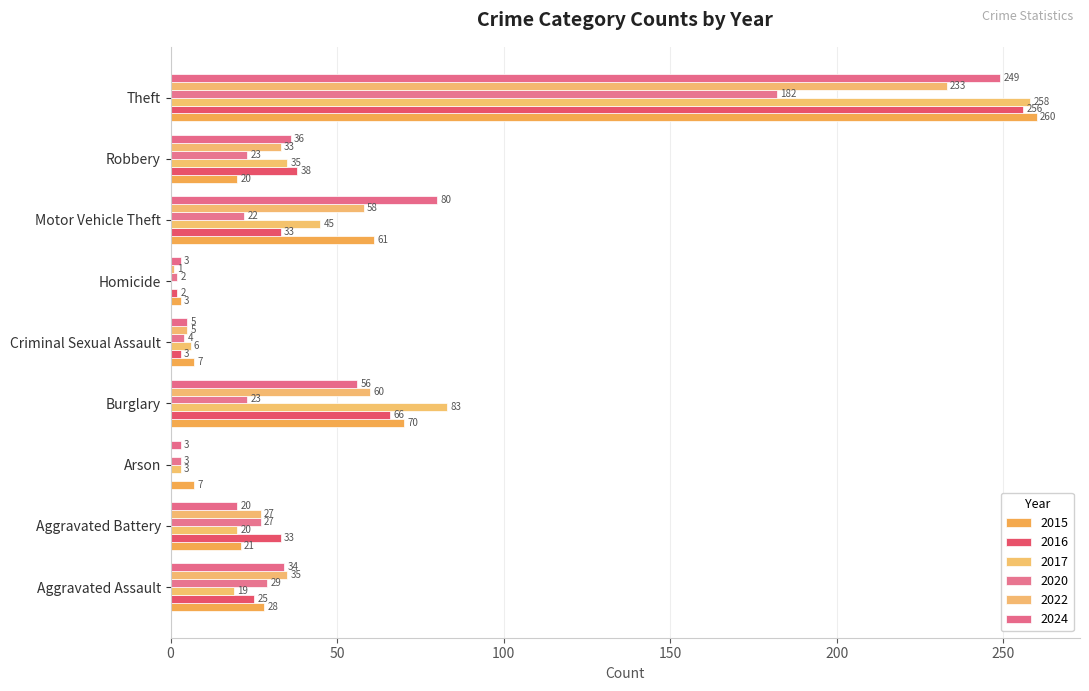

Which series has the largest range (max minus min)?

2017